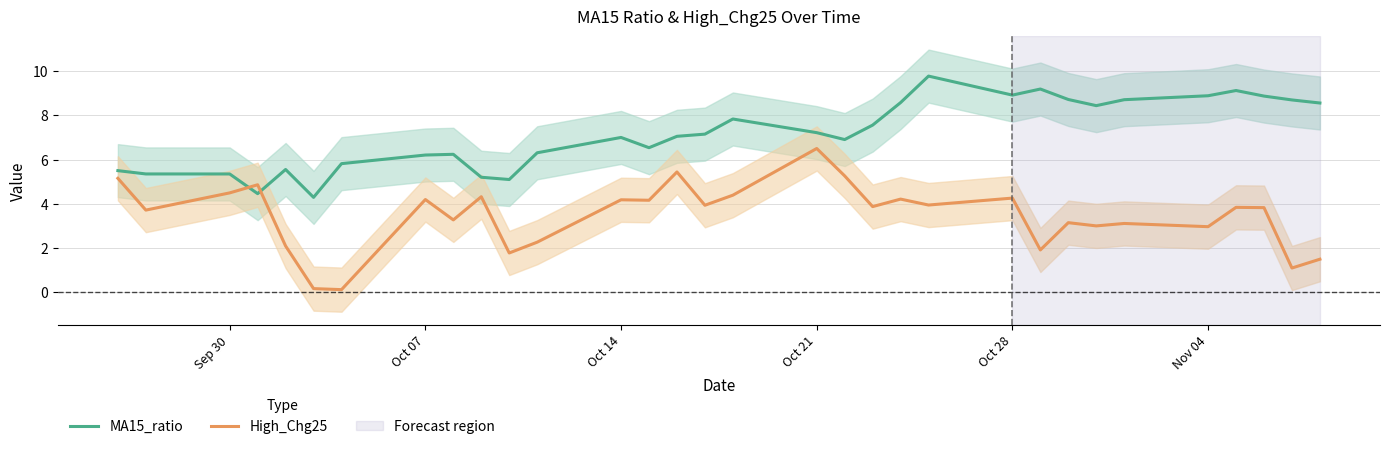

How many distinct data groups are displayed?

2